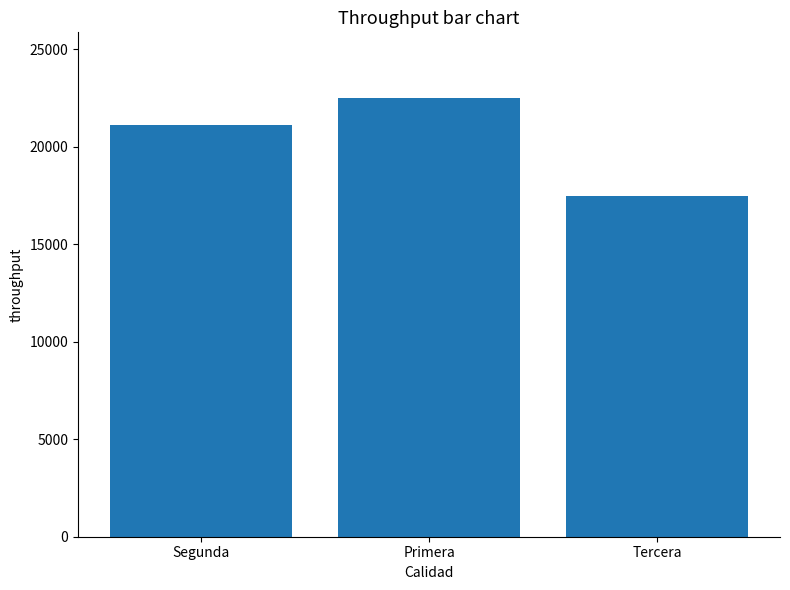

The value at Primera is 32319. True or false?

False